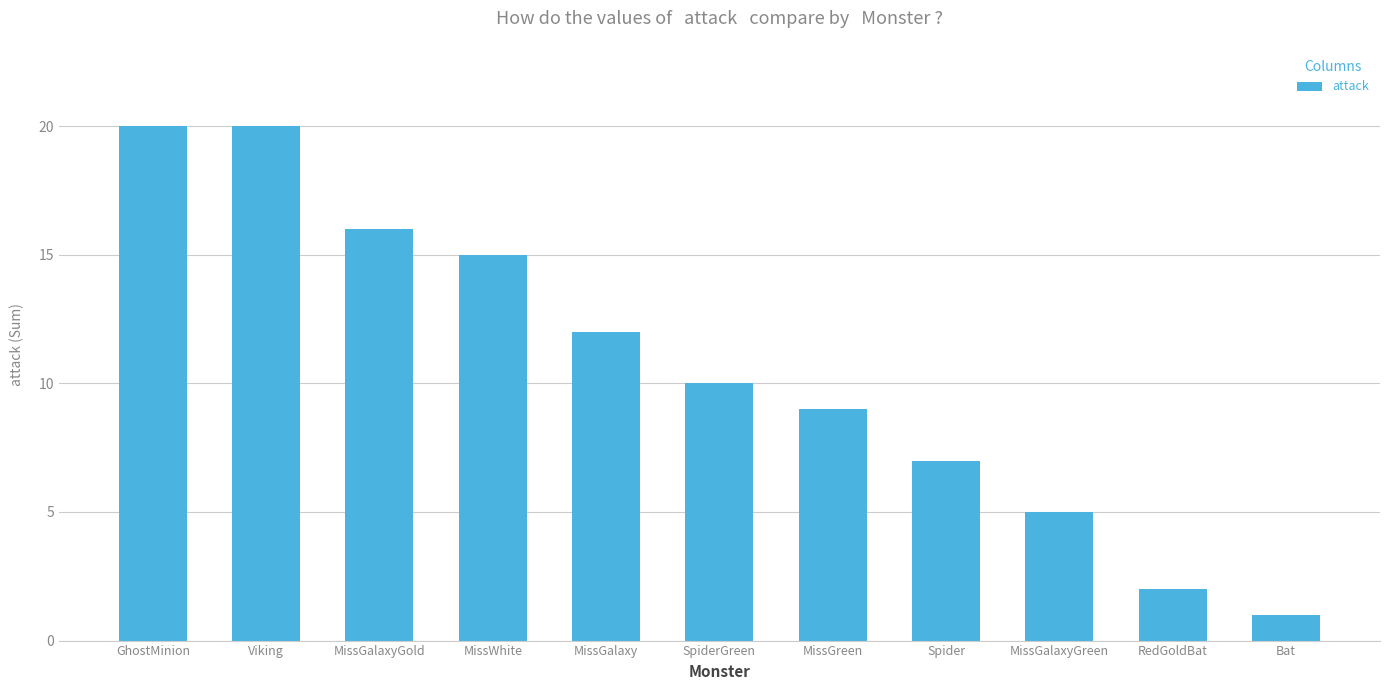

What is the average value?

11